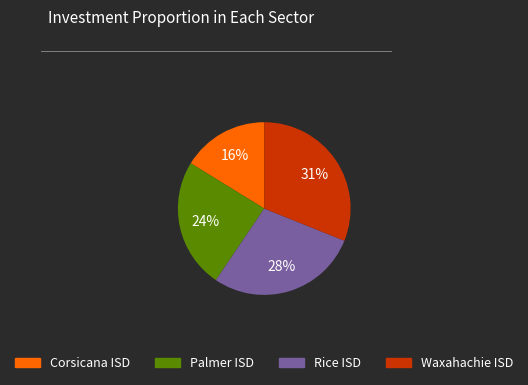

The Corsicana ISD slice represents 16% of the pie. True or false?

True